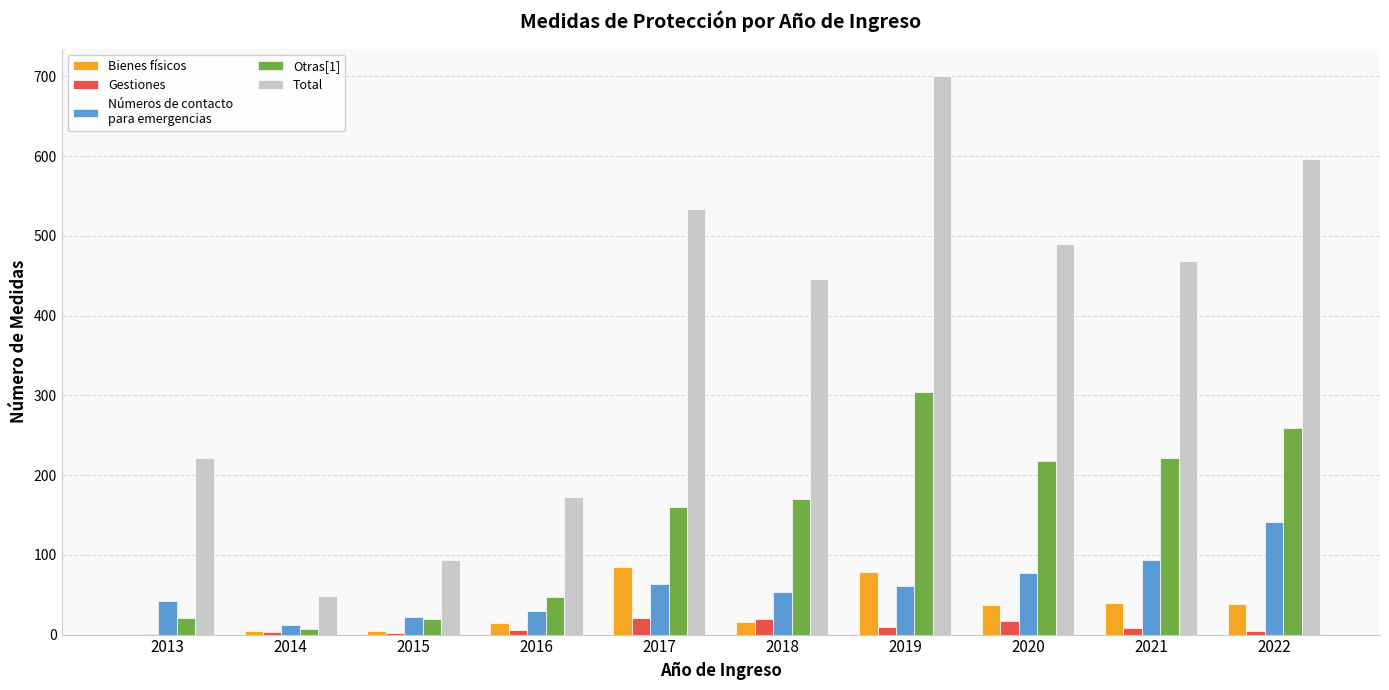

What is the maximum value shown in the chart?

700